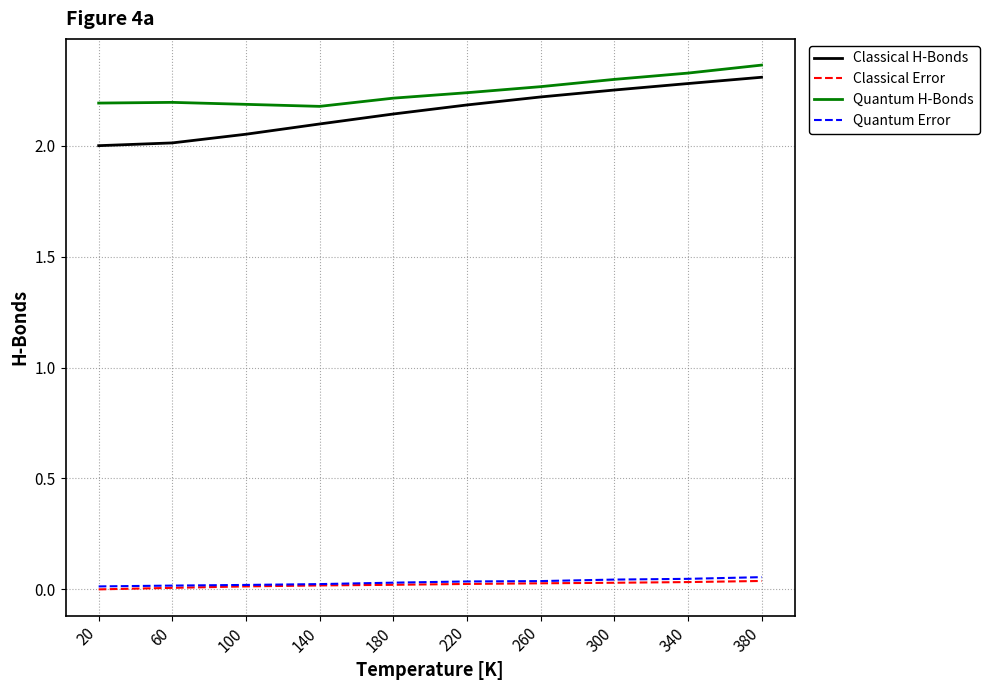

What is the total value across all series at 180?

4.4